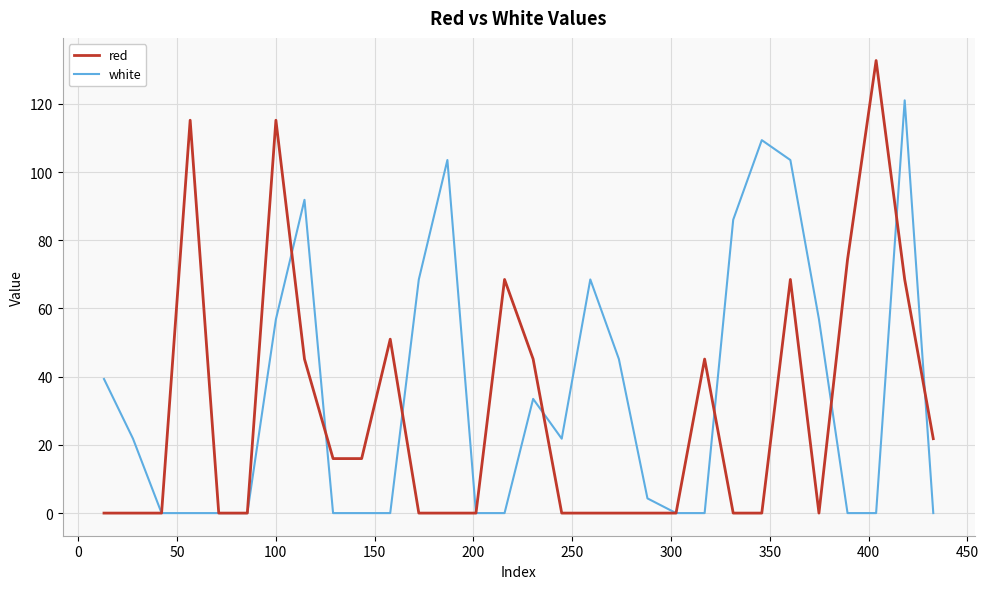

What is the maximum value for white?

121.0